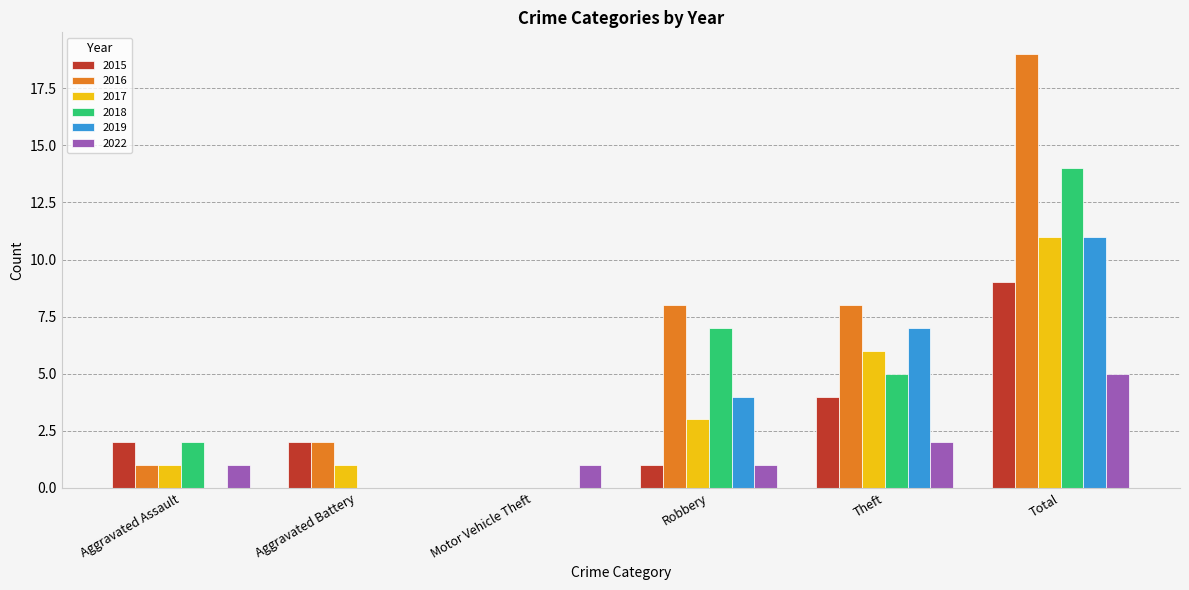

What are all the series names shown in the legend?

2015, 2016, 2017, 2018, 2019, 2022